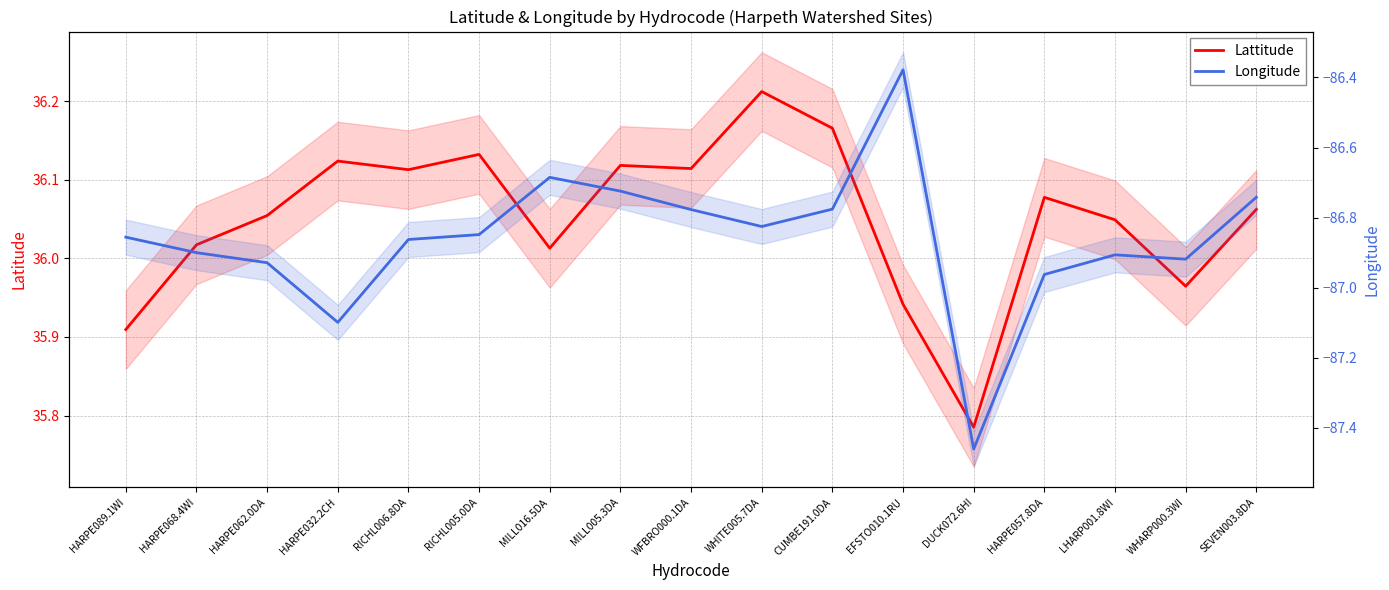

Rank the series at WFBRO000.1DA from lowest to highest value.

Longitude, Lattitude